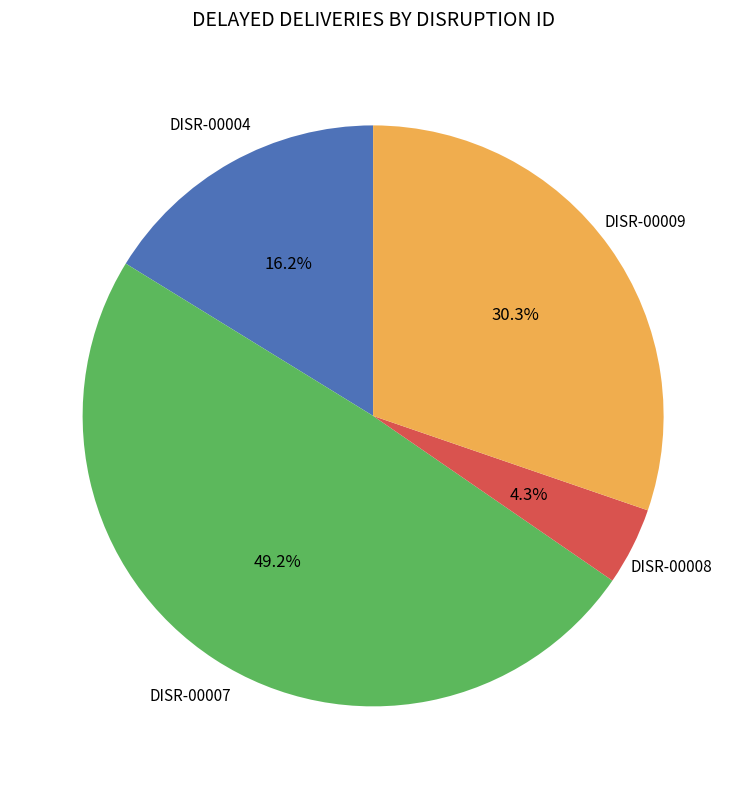

Is it true that DISR-00004 is 10% of the pie?

False